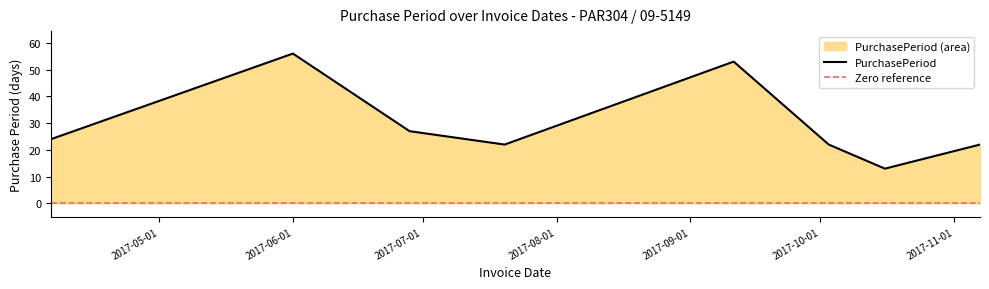

The value at 2017-06-28 is 47. True or false?

False